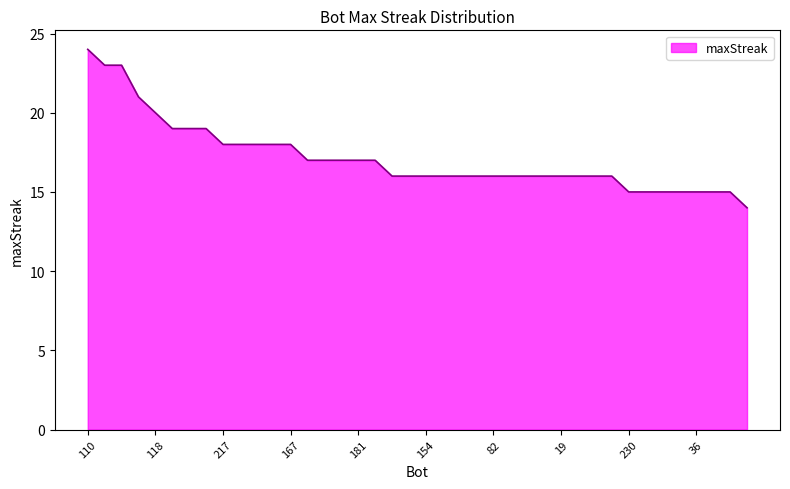

What is the maximum value shown in the chart?

24